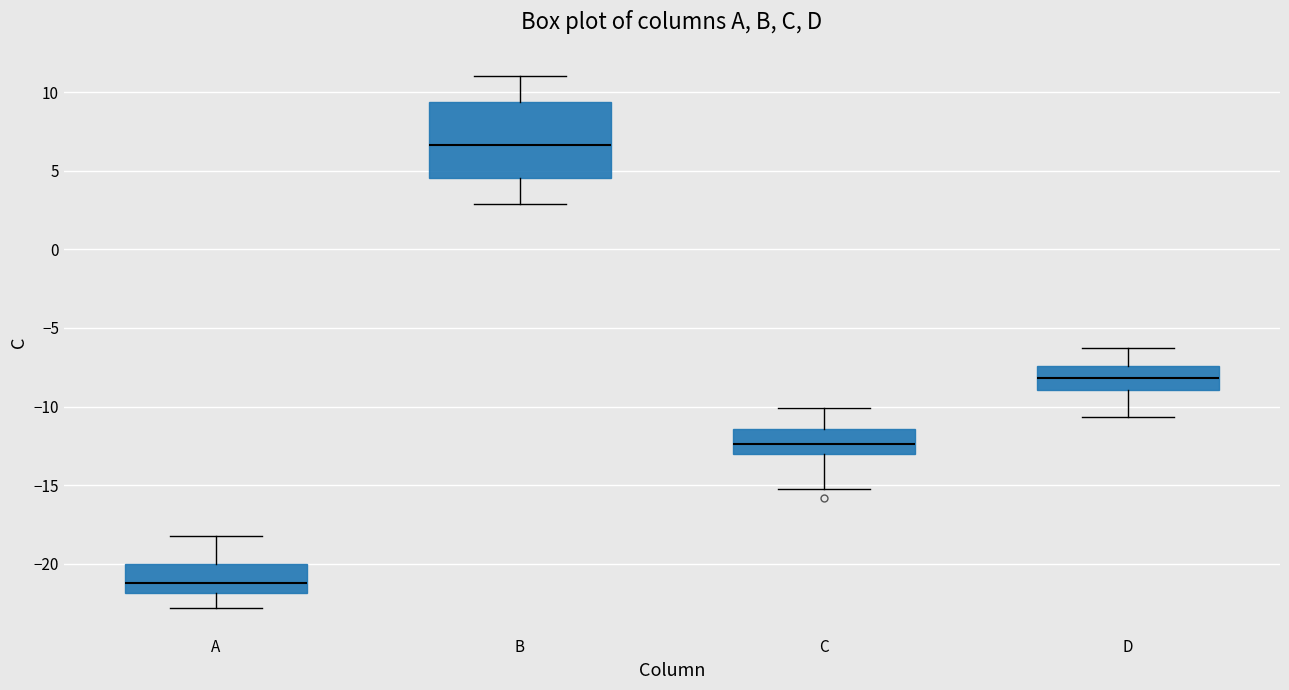

Which box has the highest median line?

B